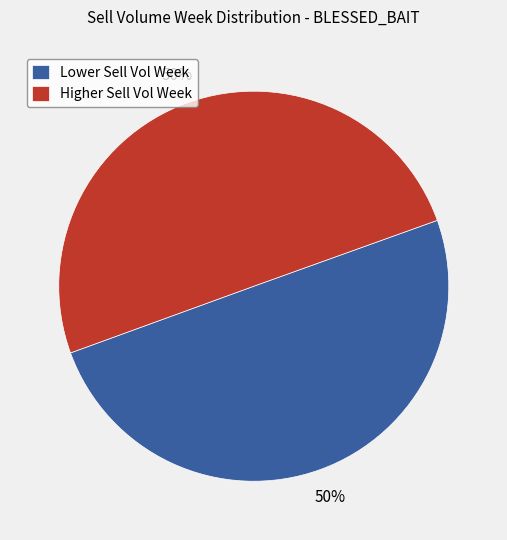

Do Higher Sell Vol Week and Lower Sell Vol Week together represent more than half of the pie?

Yes